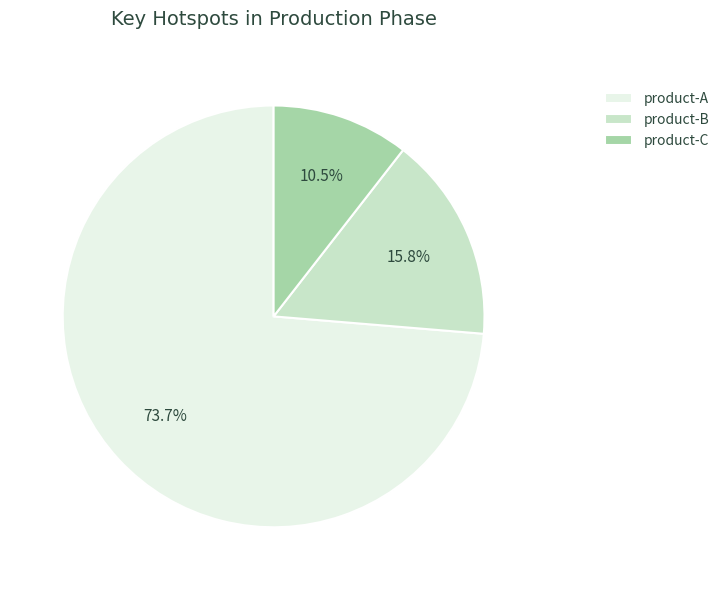

True or false: product-A accounts for 63% of the total.

False